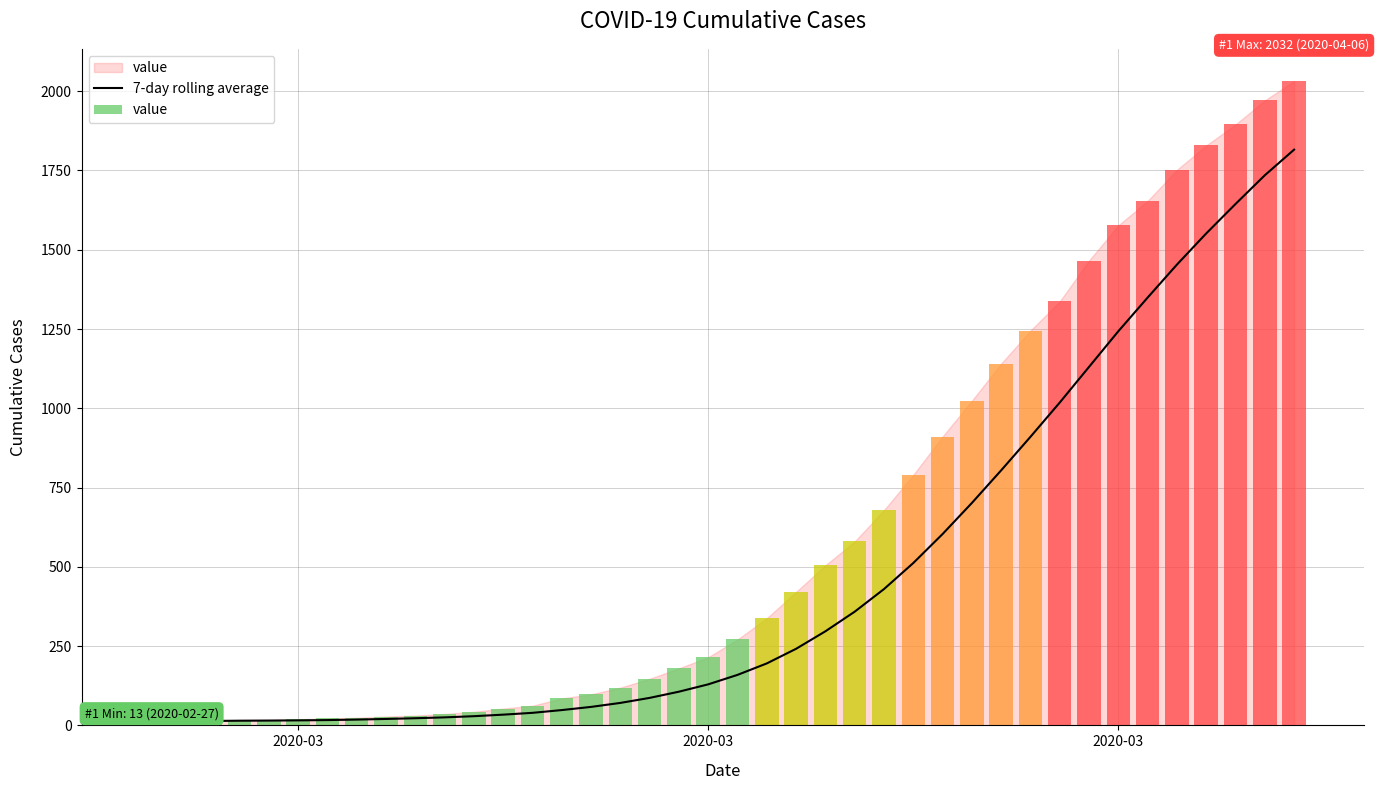

Reading left to right, what are all the values shown in this chart?

13.0	13.5	14.0	14.8	15.2	15.8	16.7	18.3	20.3	22.6	25.3	29.0	33.9	39.6	48.3	58.3	70.9	86.7	106.3	129.4	159.3	195.4	241.6	296.7	358.6	429.9	512.0	603.4	701.4	804.3	910.0	1018.1	1130.6	1243.0	1349.1	1453.1	1551.4	1644.3	1734.9	1815.7